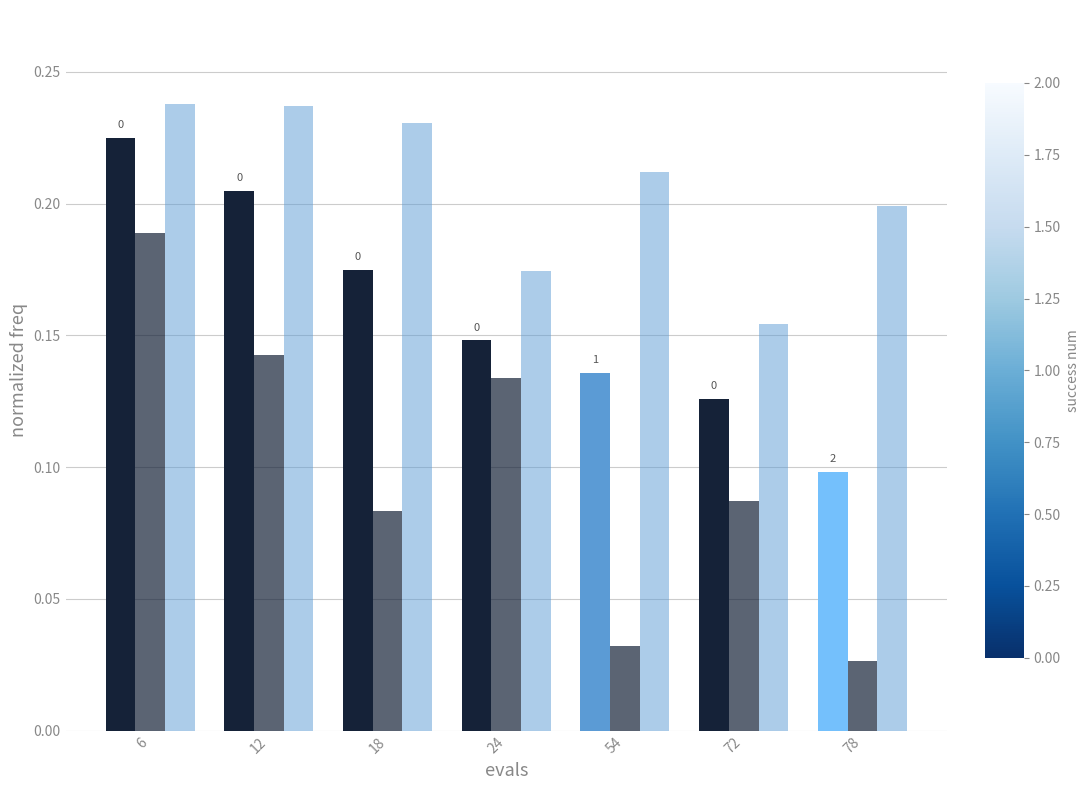

Which has a higher value, 78 or 72?

72